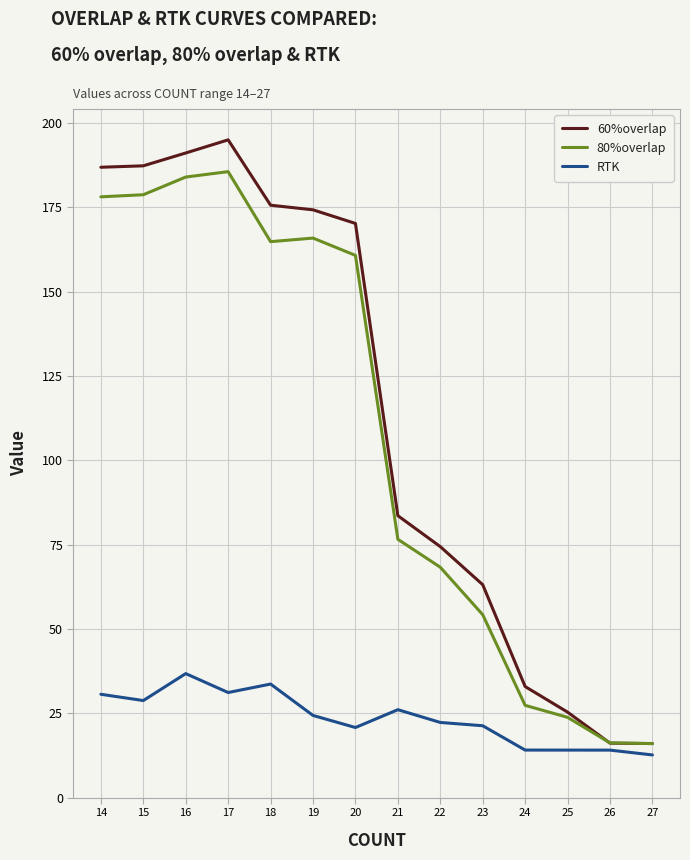

Where is 60%overlap nearest to the value 105?

21